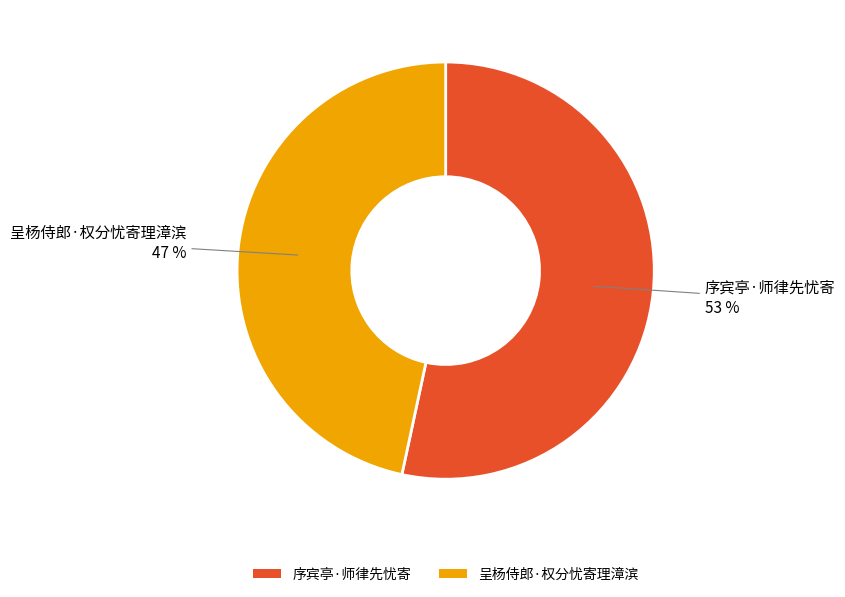

What percentage is the 呈杨侍郎·权分忧寄理漳滨 slice, to the nearest percent?

47%